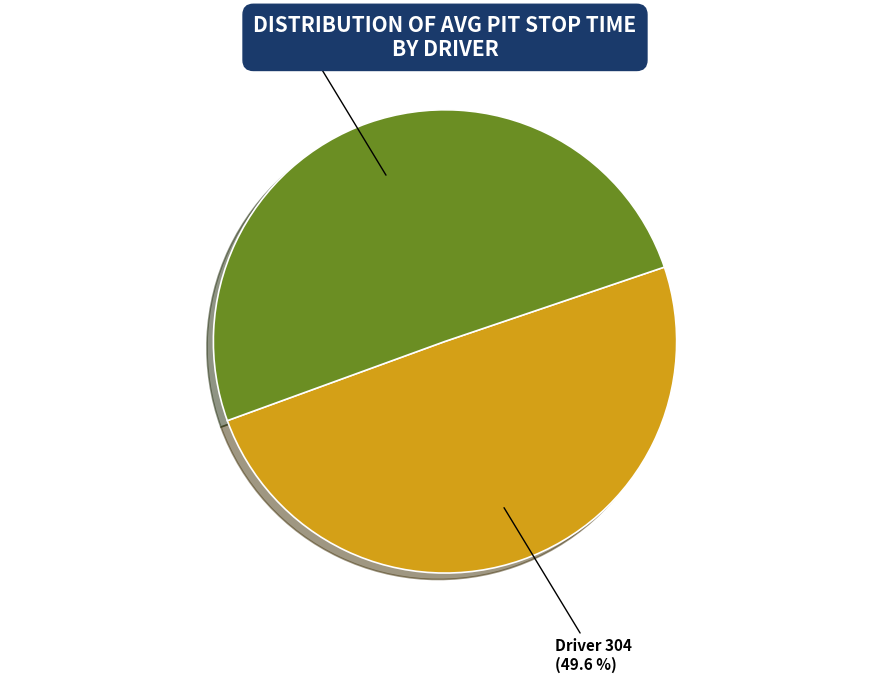

Rank the categories by value from lowest to highest.

Driver 304, Driver 306